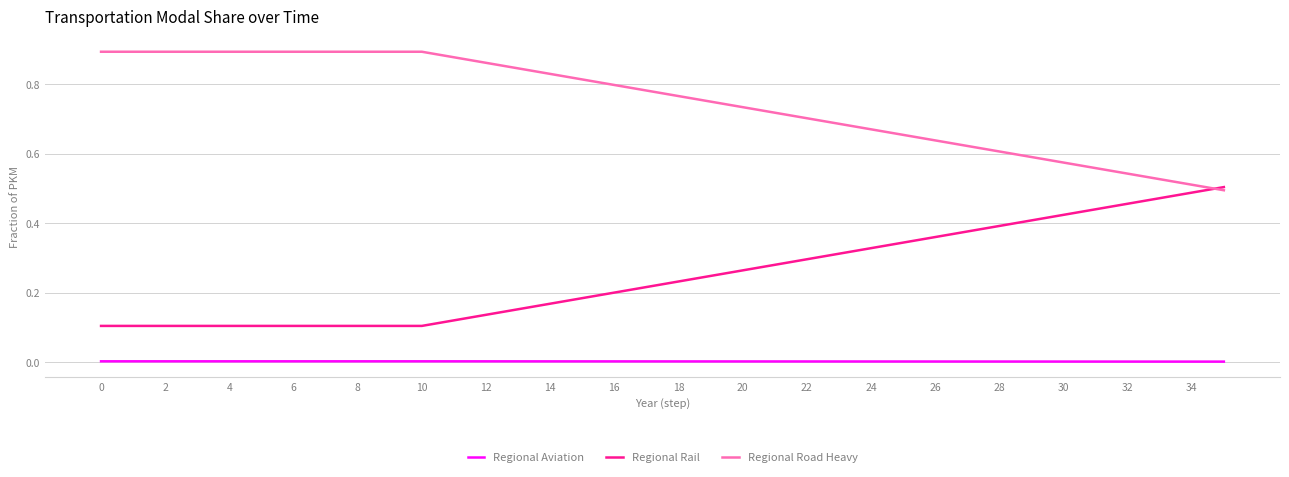

Count the Regional Road Heavy values in the range 0 to 1.

36